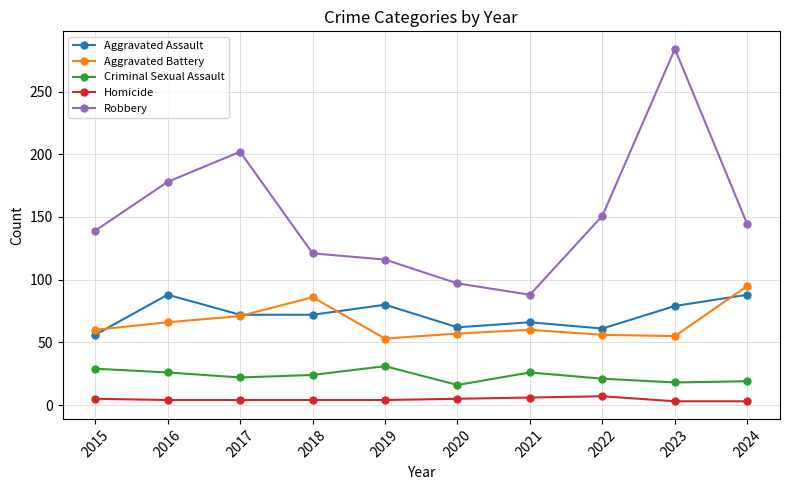

Which series has the widest spread of values?

Robbery